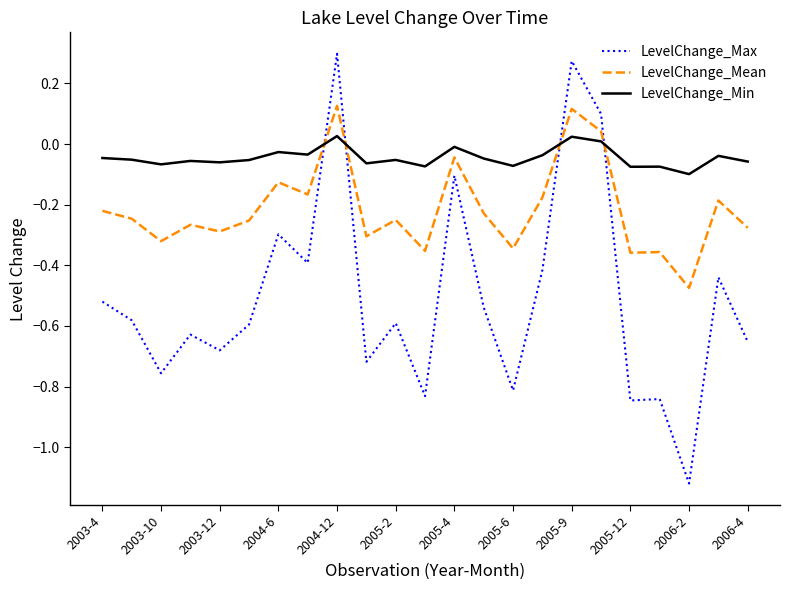

Which series has the largest range (max minus min)?

LevelChange_Max